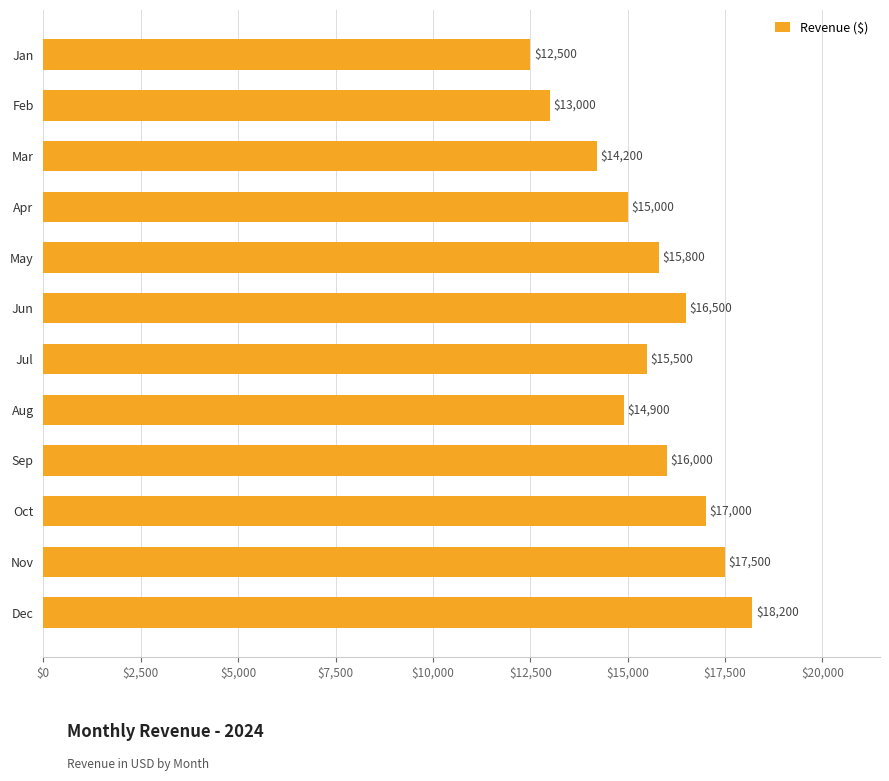

What is the sum of the values at Oct and Jan?

29500